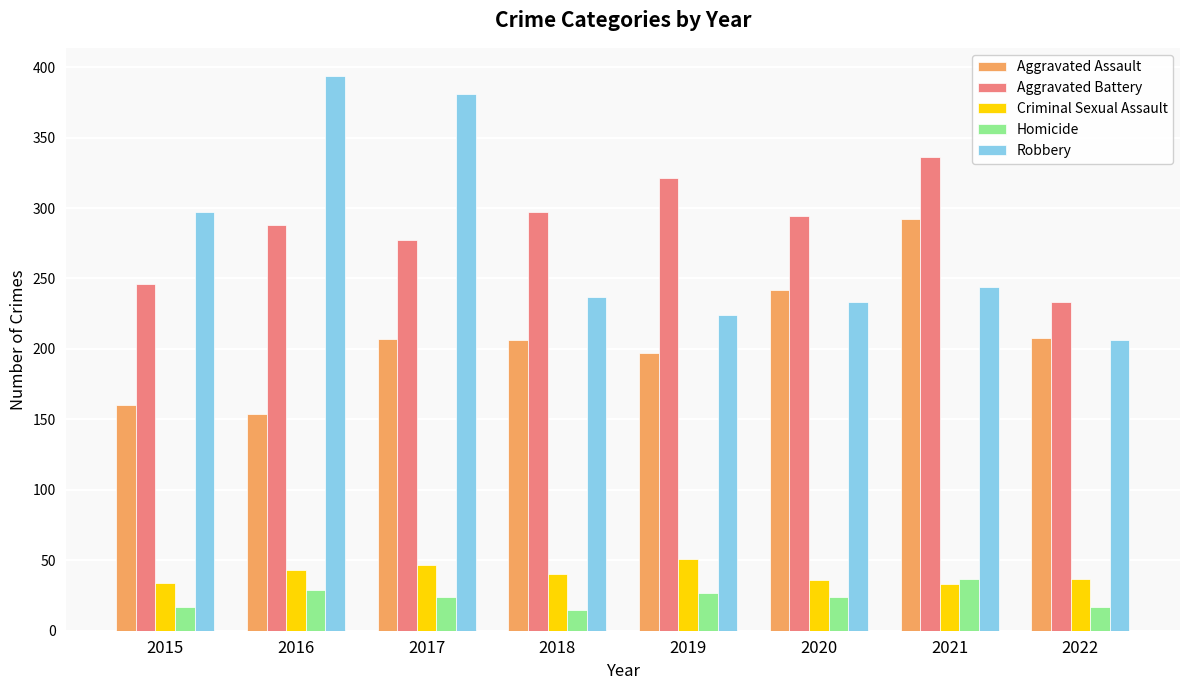

True or false: Aggravated Battery has a value of 294 at 2020.

True